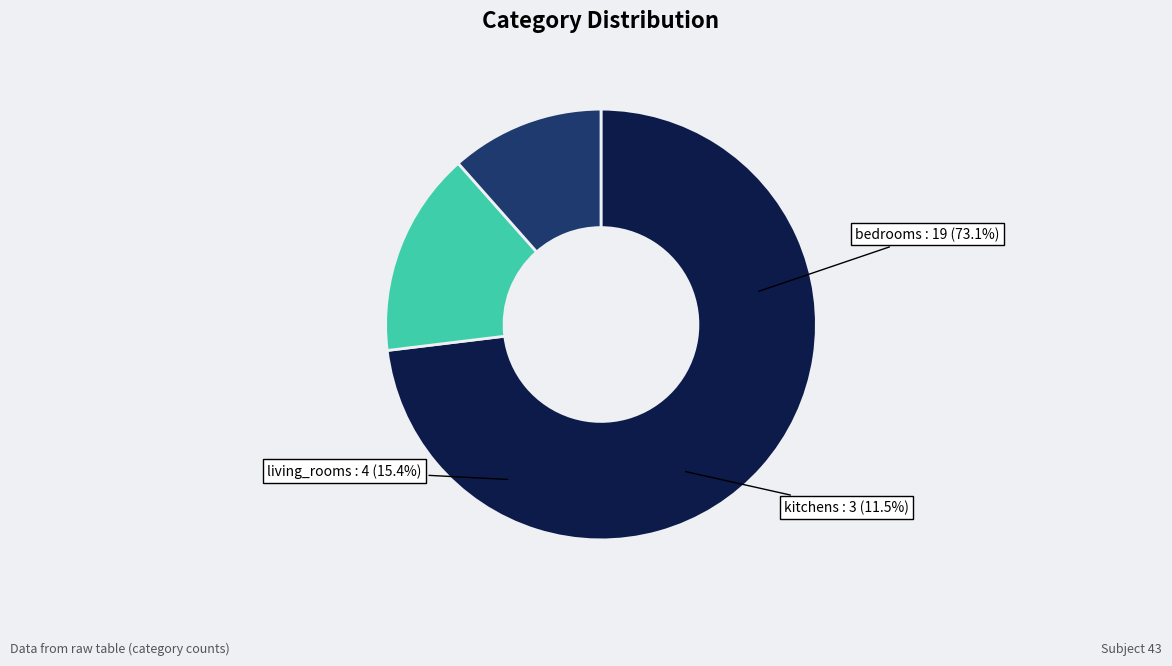

What is the largest slice in the pie chart?

bedrooms